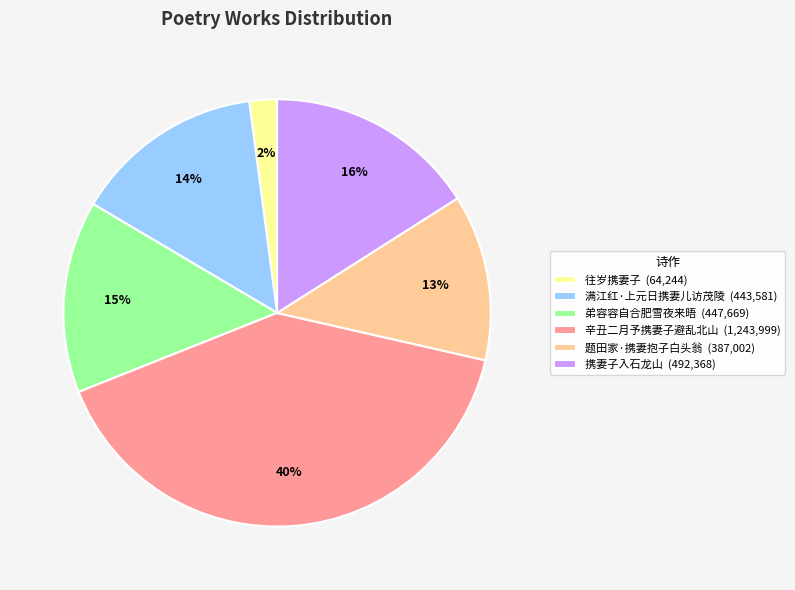

Which slice is the largest?

辛丑二月予携妻子避乱北山 (1,243,999)